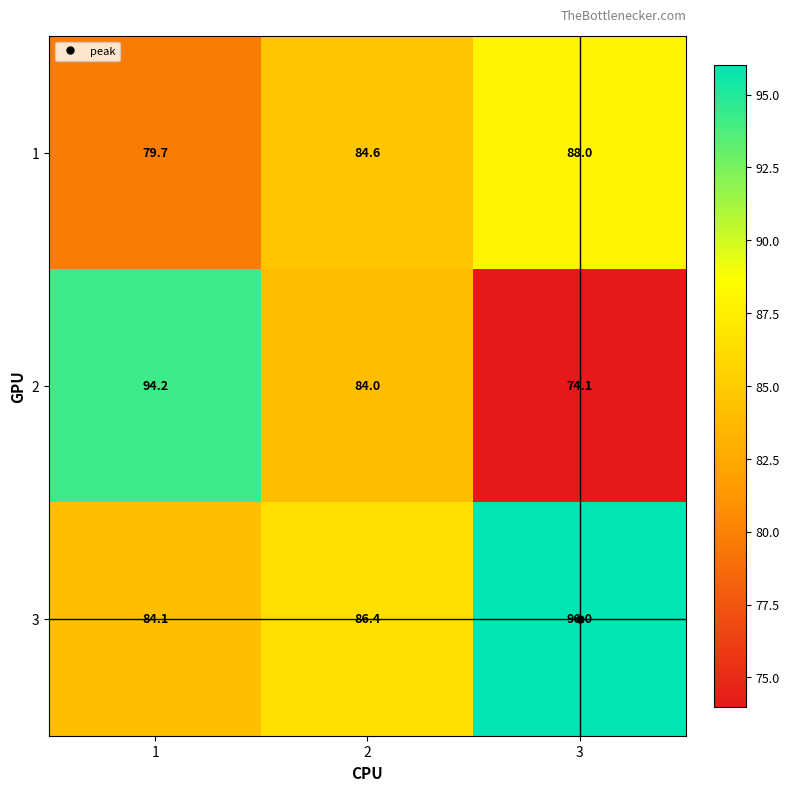

What is the smallest value displayed?

74.1